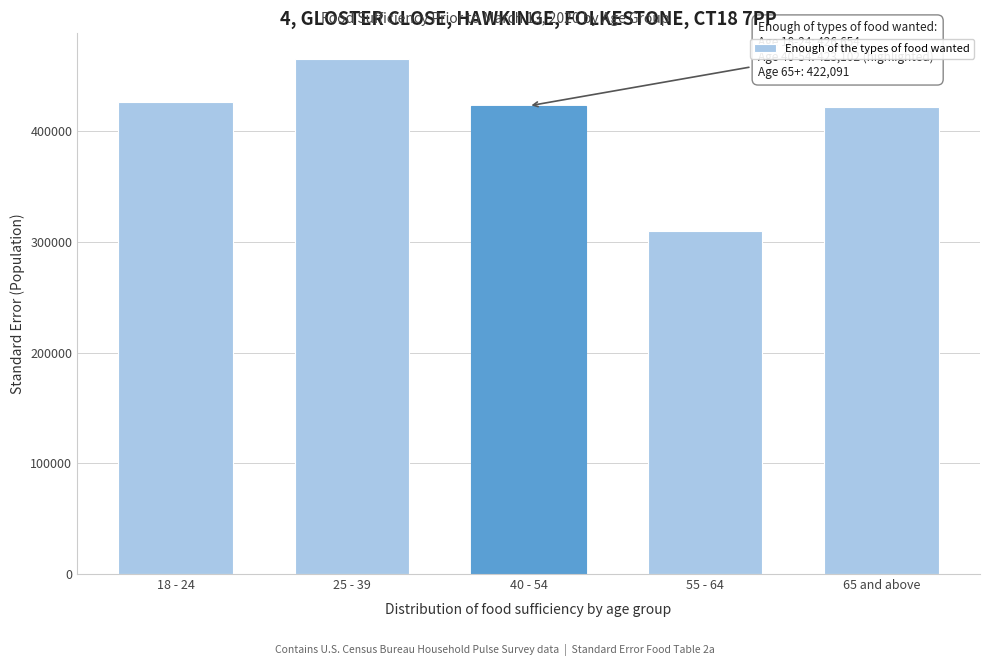

Read the value at 18 - 24.

426654.0